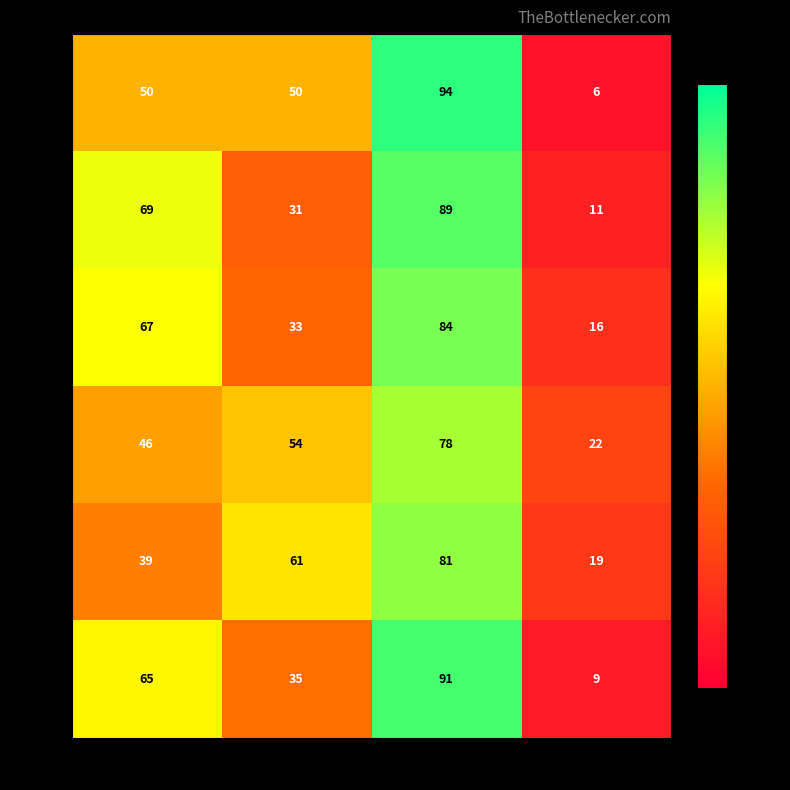

Where is Row3 nearest to the value 50?

col_0